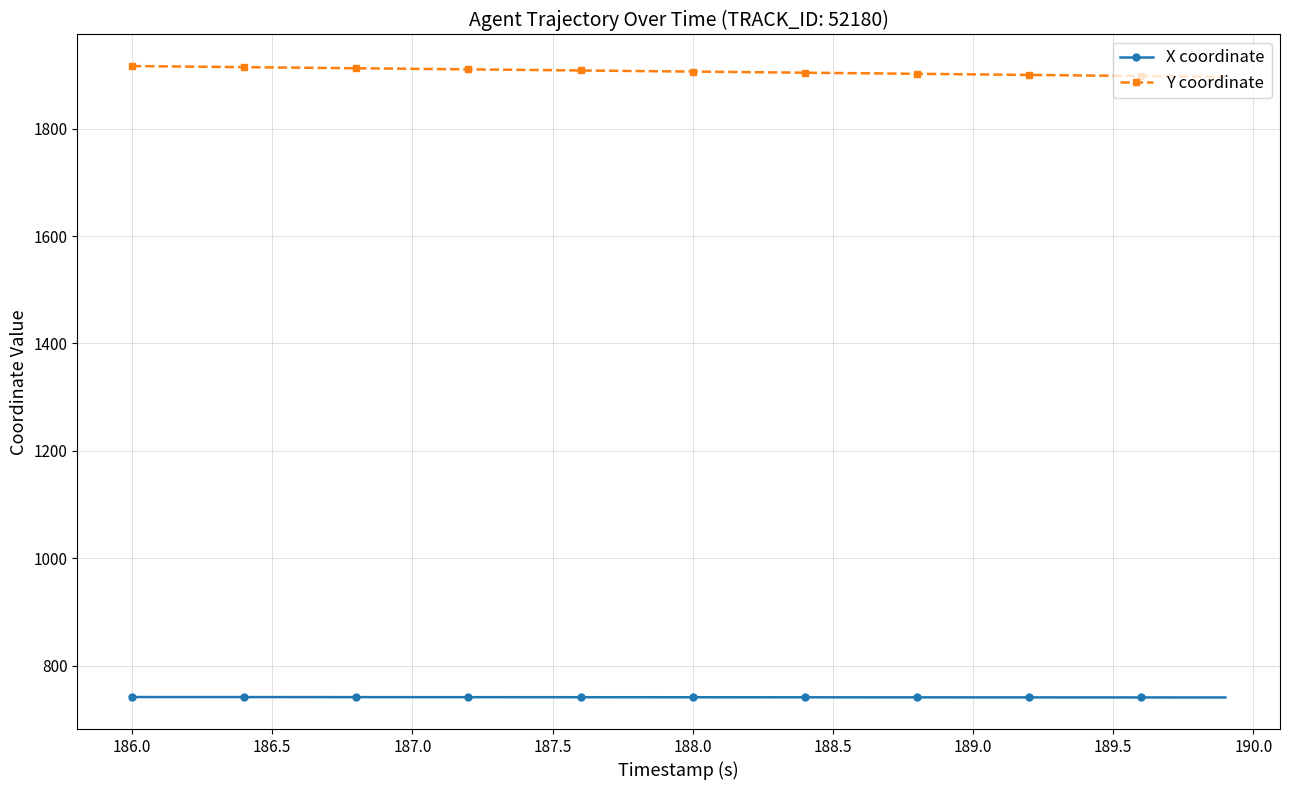

List the series in order of their overall mean, highest first.

Y coordinate, X coordinate